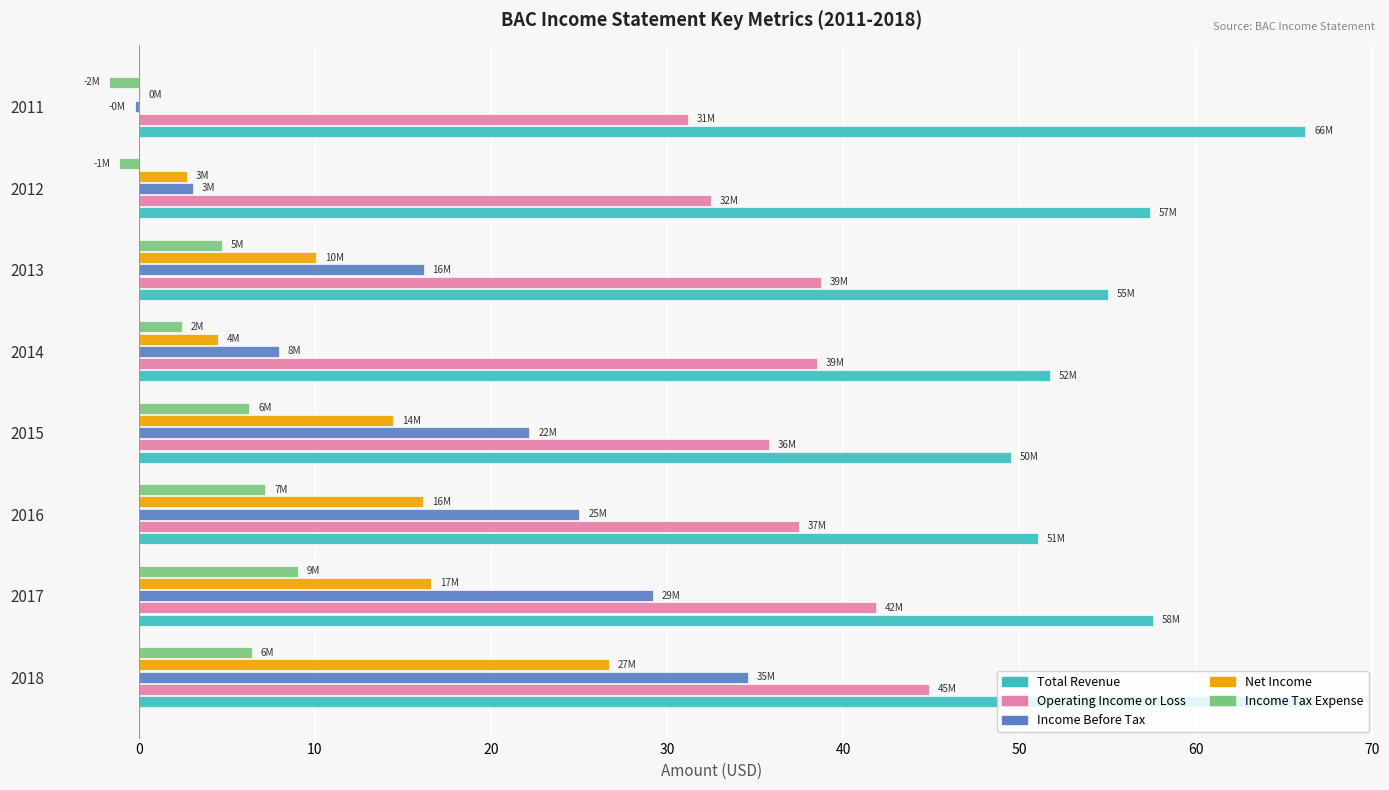

What is the highest value of the Income Before Tax series?

34.6